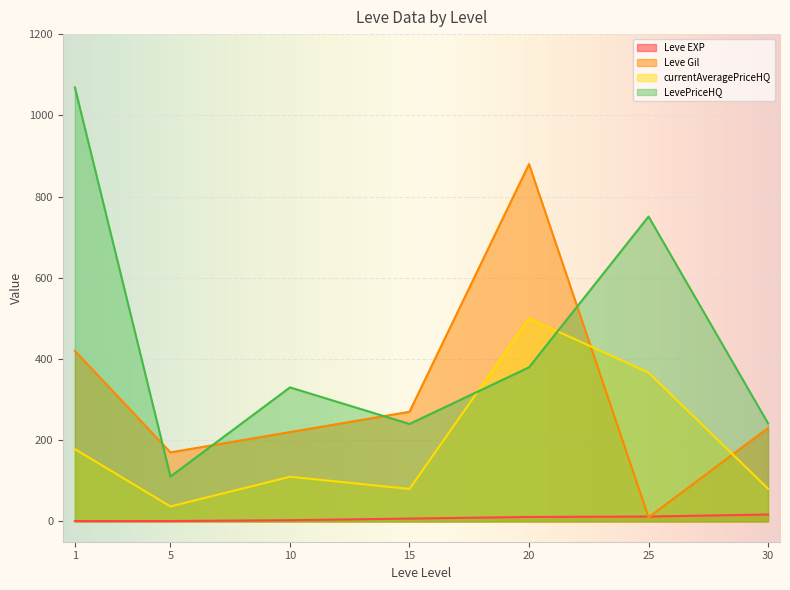

What is the maximum value shown in the chart?

1068.9